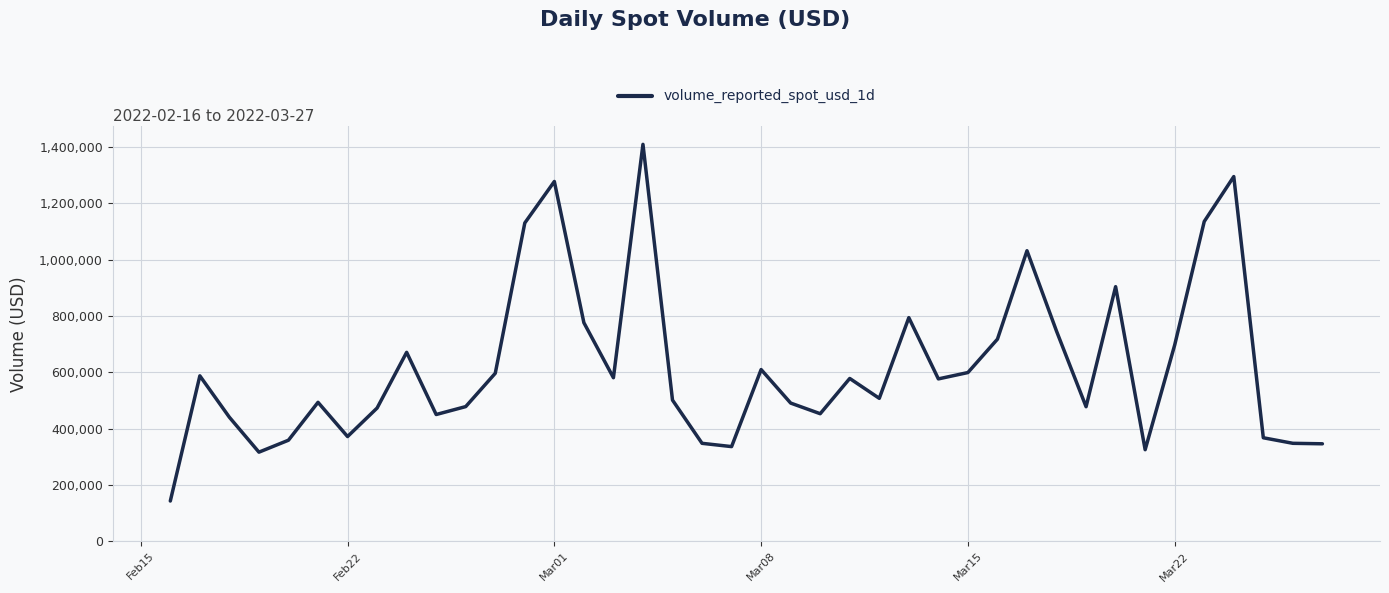

What is the difference between the second highest and second lowest values?

978795.3